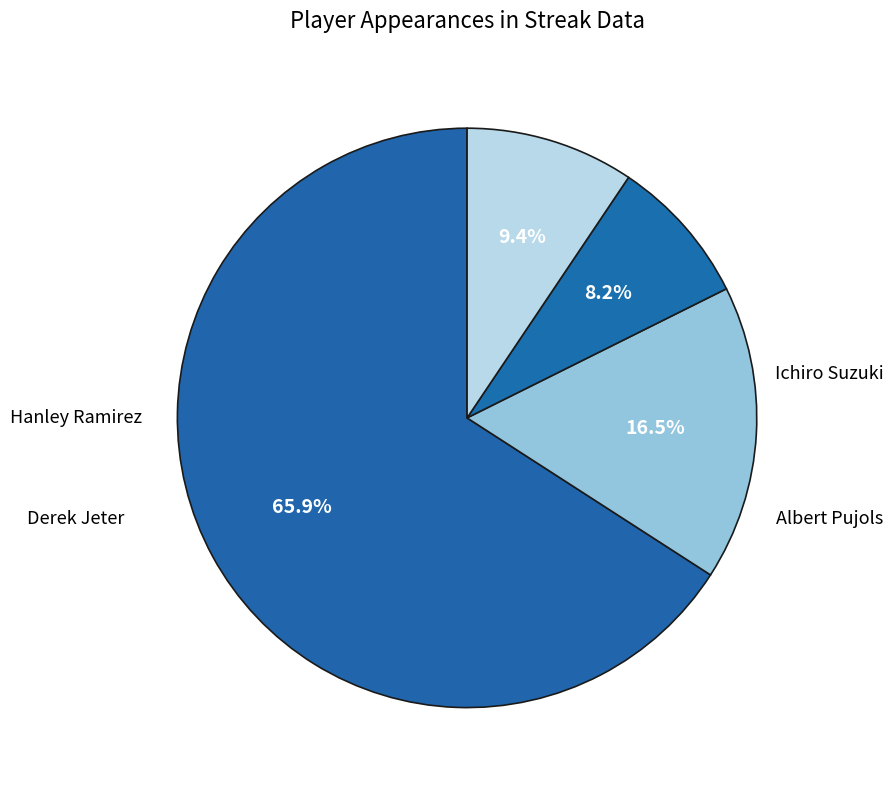

Combined, do Ichiro Suzuki and Hanley Ramirez account for over 50%?

Yes